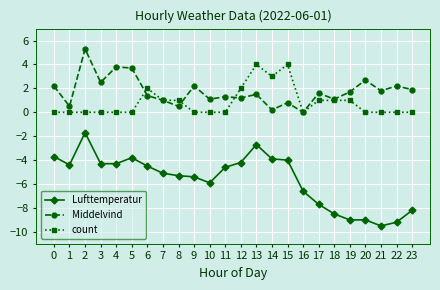

What are all the series names shown in the legend?

Lufttemperatur, Middelvind, count